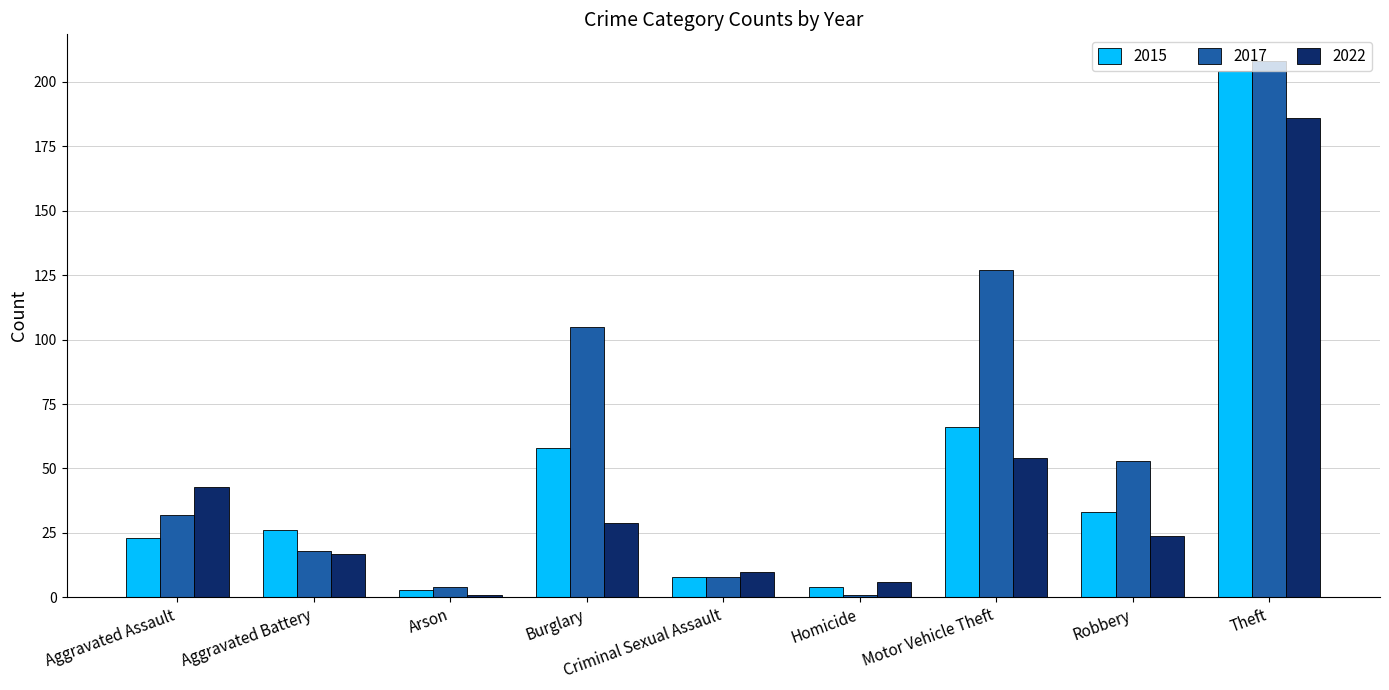

At which label does 2017 reach its peak?

Theft